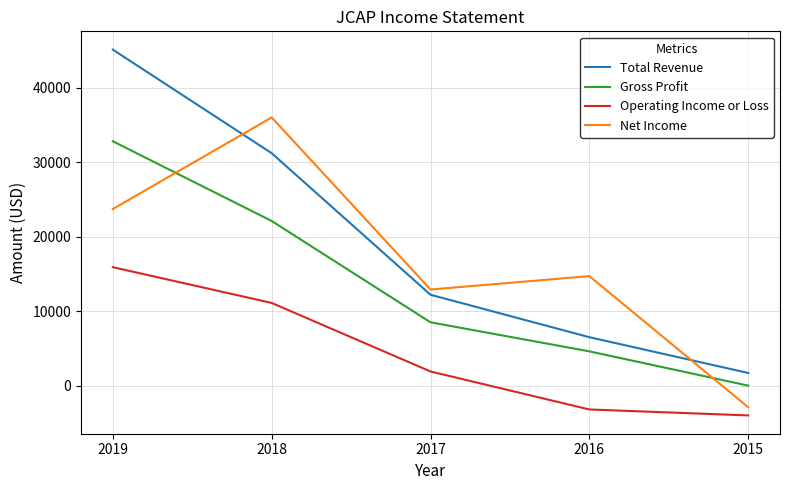

Which label corresponds to the smallest value in the chart?

2015